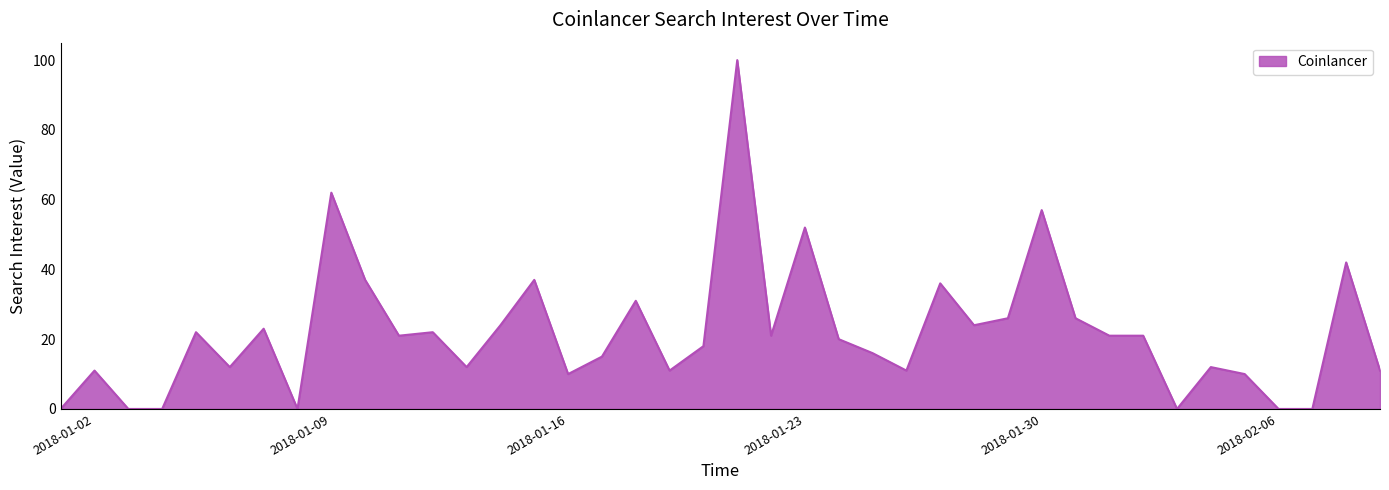

What is the greatest value displayed?

100